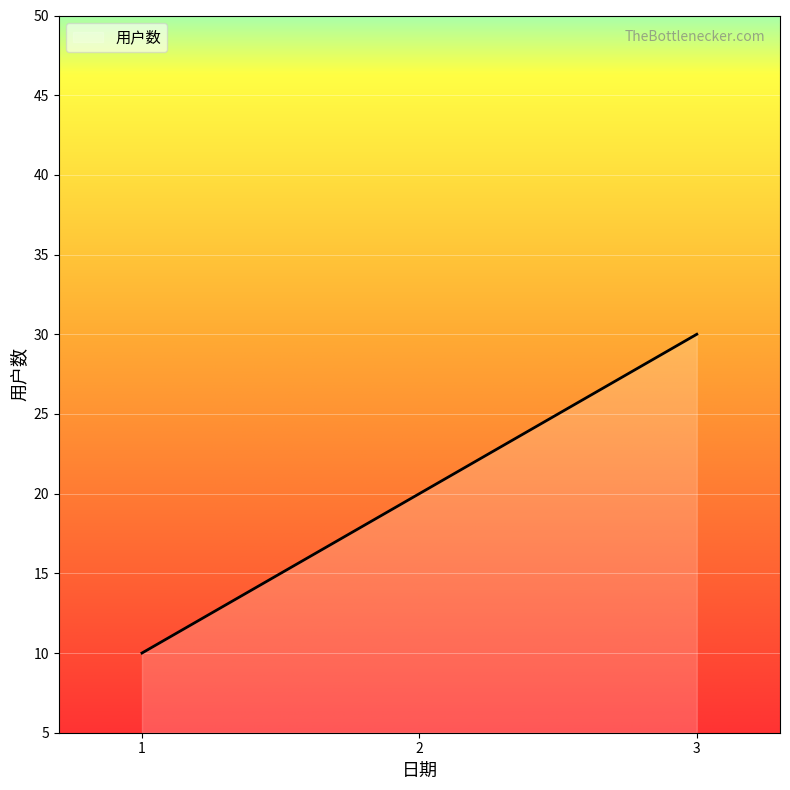

What is the difference between the maximum and minimum values?

20